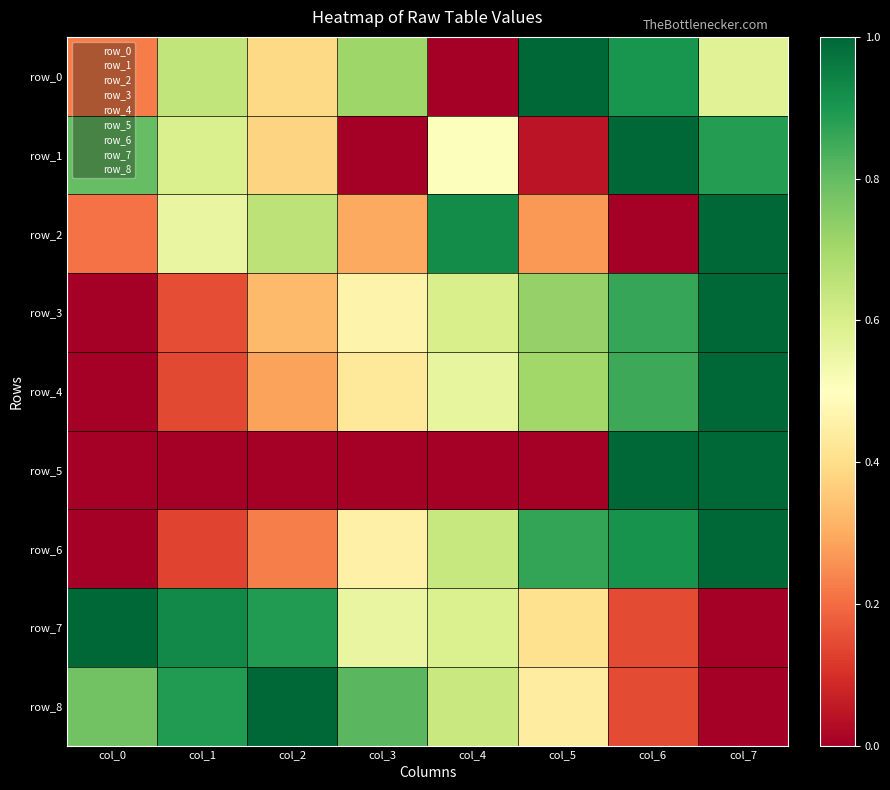

How many data points does each series have?

8